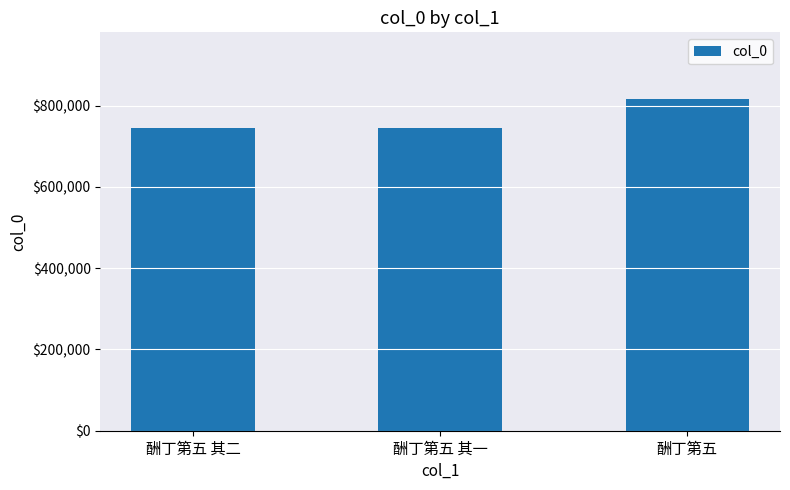

What value does the data have at 酬丁第五?

816938